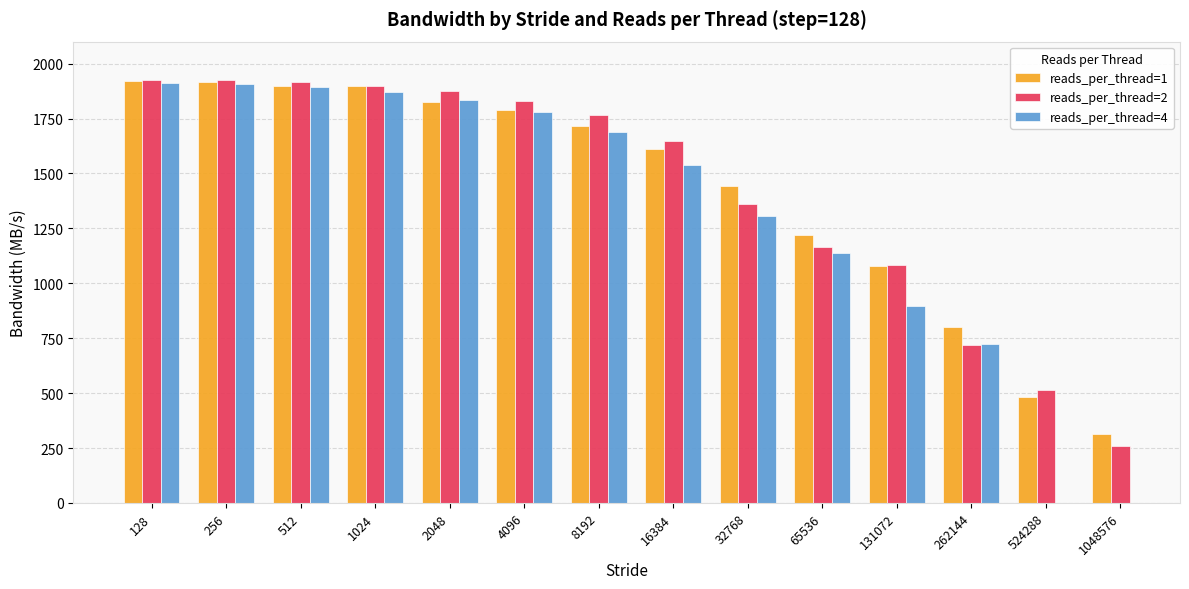

At which label is reads_per_thread=2 closest to 1091?

131072